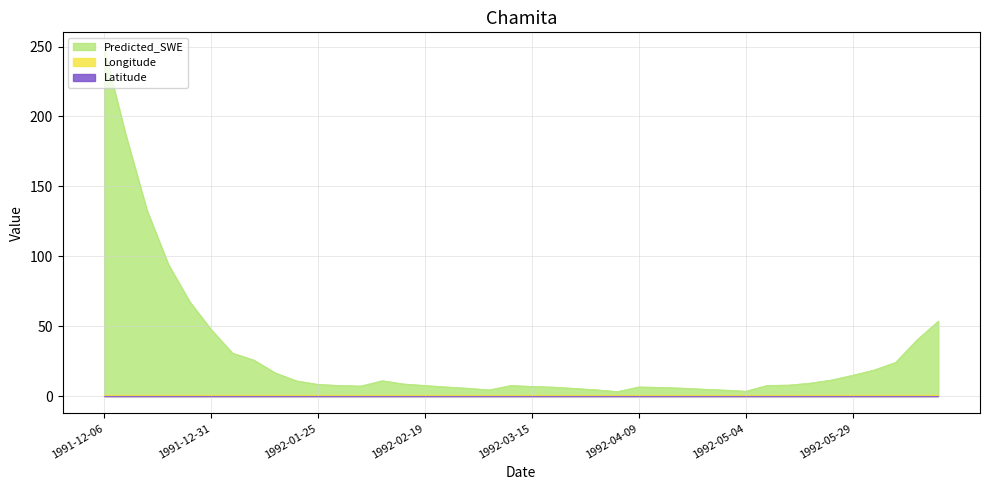

What is the maximum value shown in the chart?

247.8